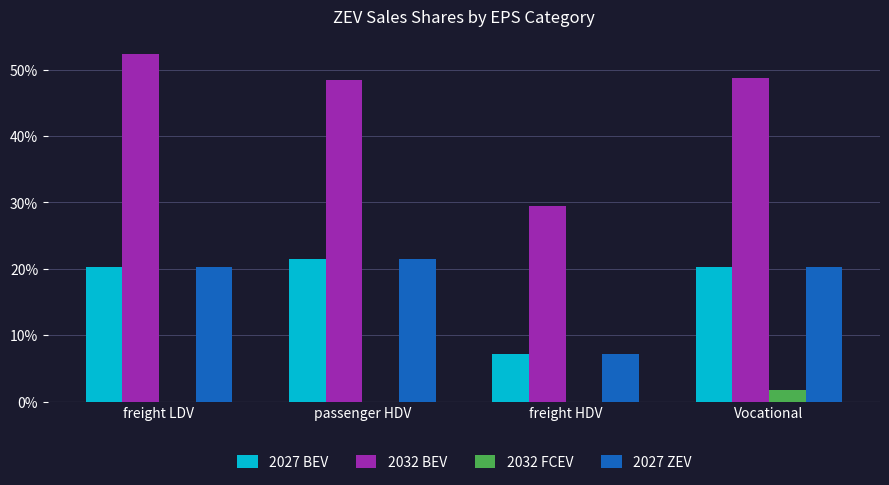

Are the bars grouped side by side (vs. stacked)?

Yes